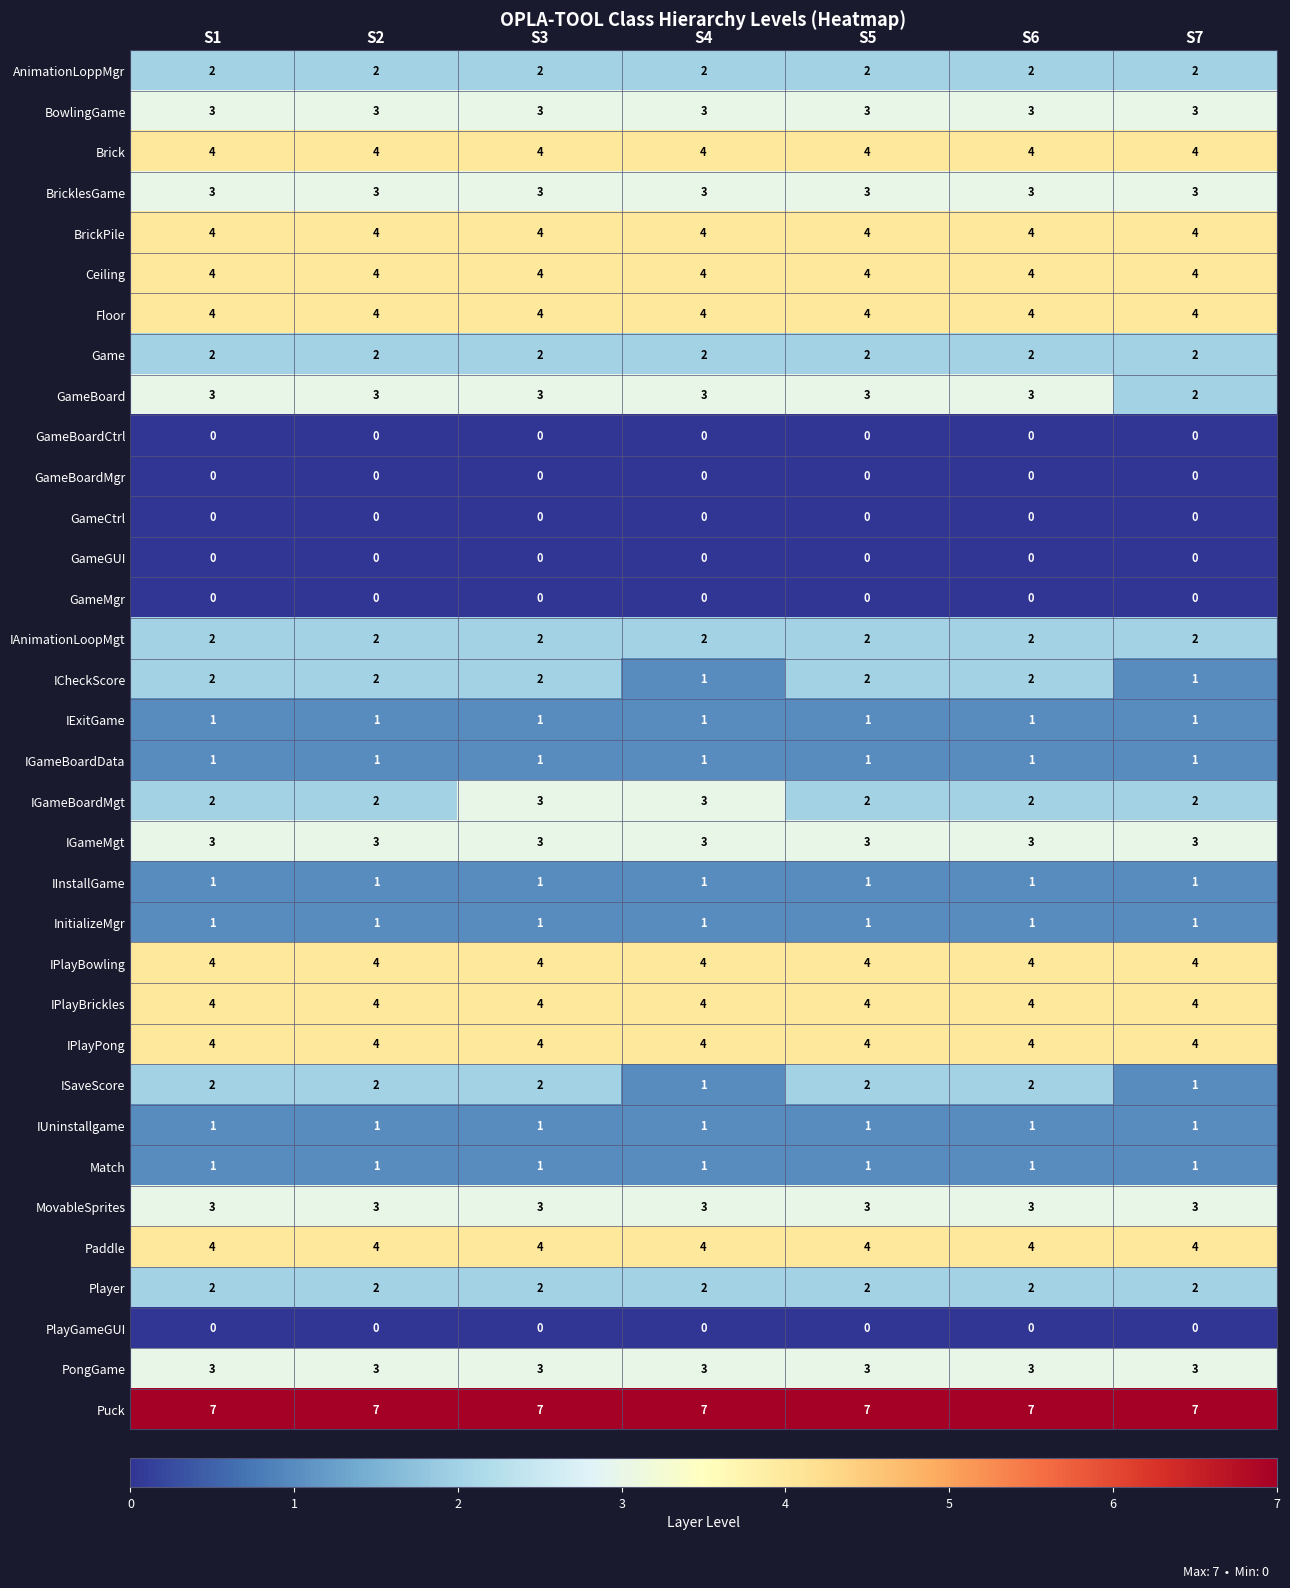

What is the highest value of the IPlayBrickles series?

4